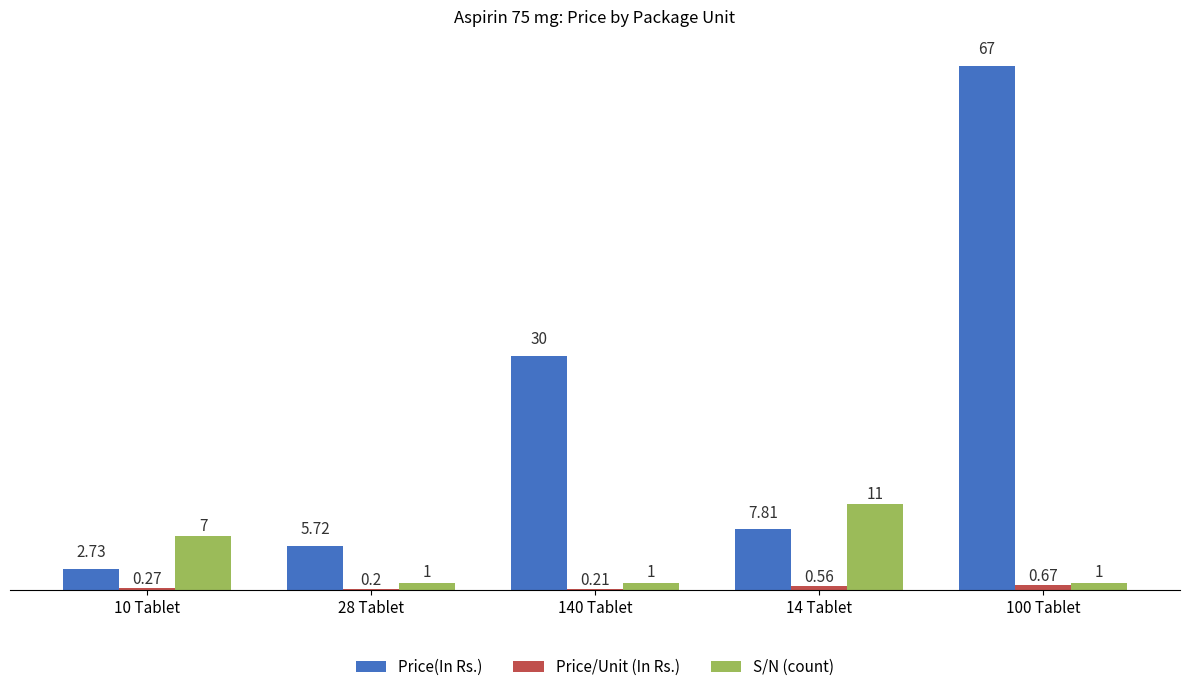

Which series changed the most between 28 Tablet and 100 Tablet?

Price(In Rs.)